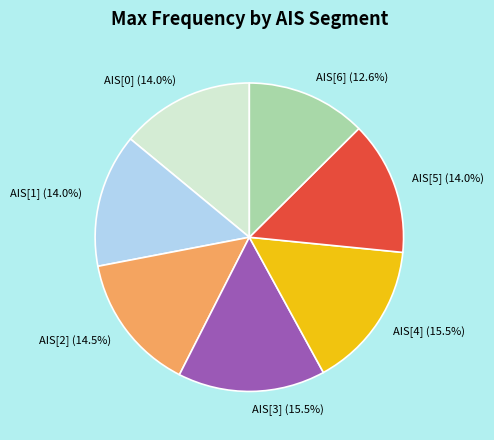

To the nearest percent, what portion does AIS[0] represent?

14%